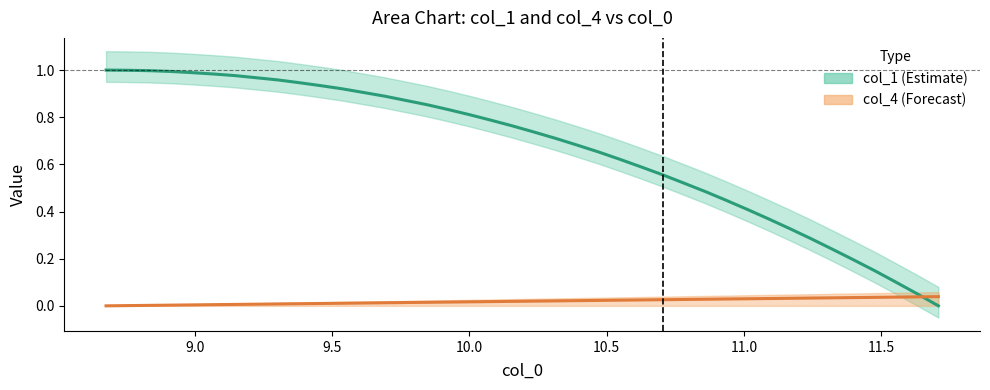

How many lines are shown in the chart?

2